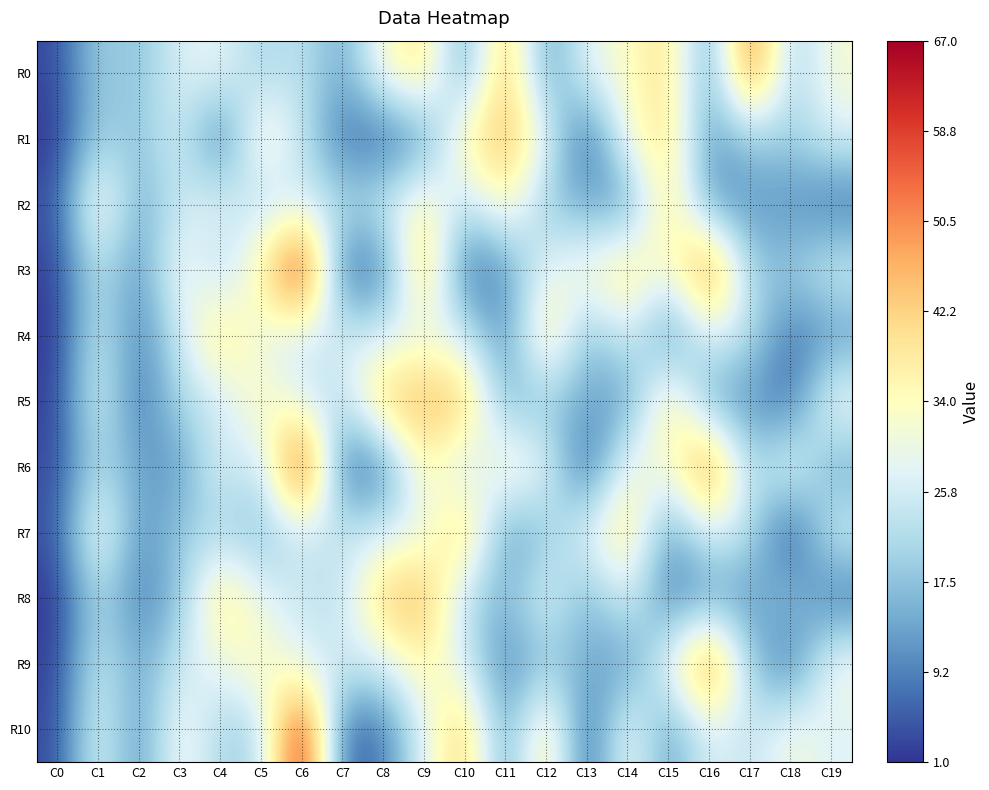

At which category is the sum across all series the highest?

C6